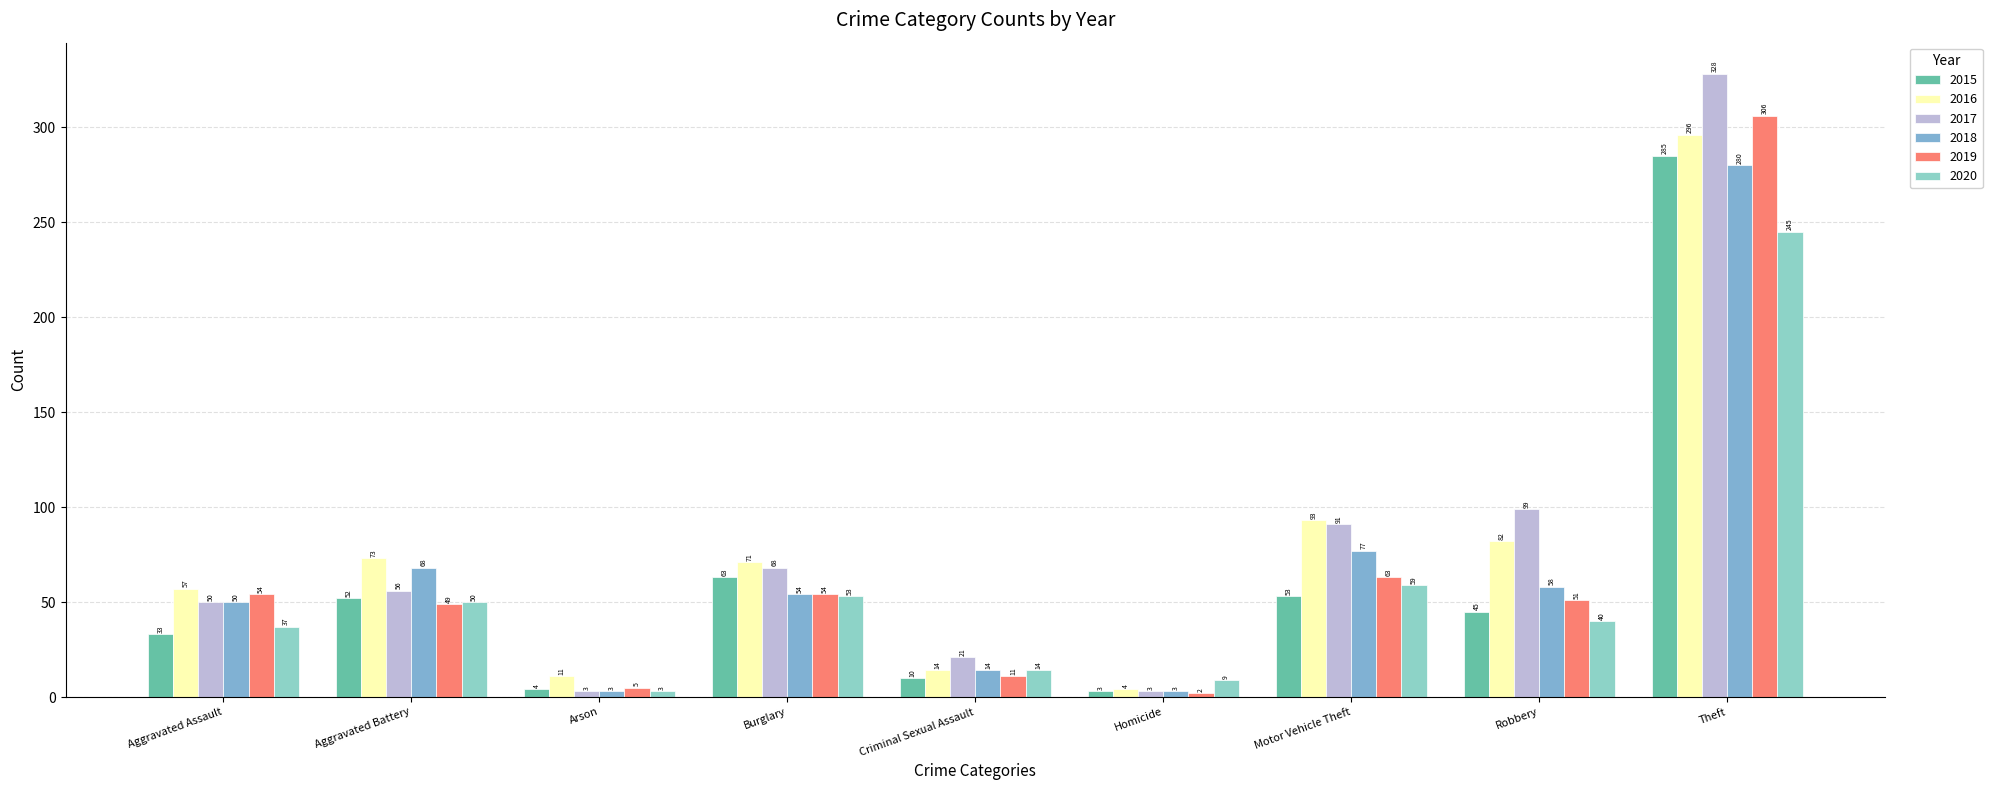

List the series in order of their peak value, highest first.

2017, 2019, 2016, 2015, 2018, 2020